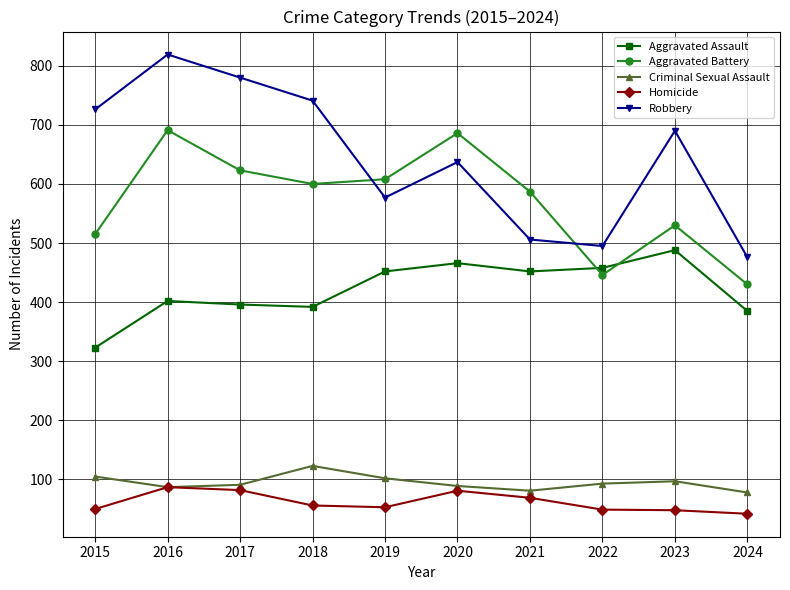

Is it true that Homicide equals 88 at 2019?

False